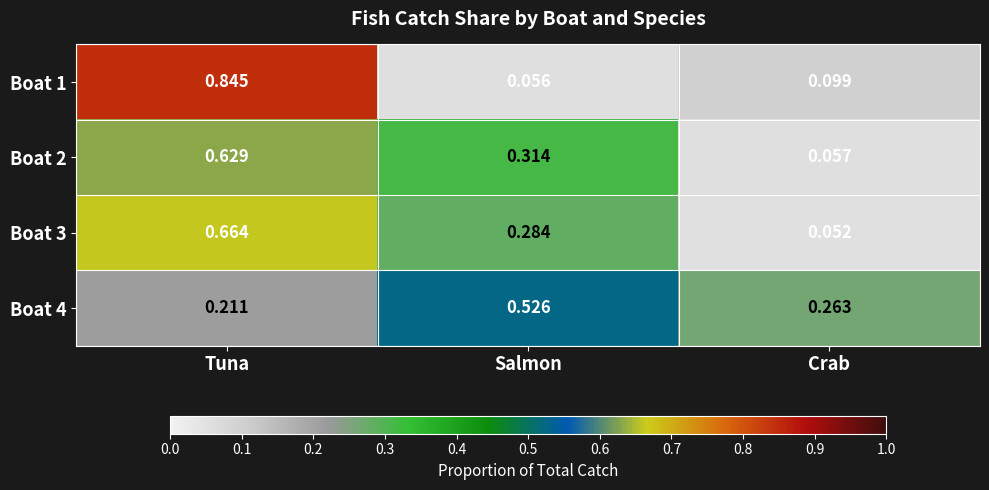

At which label does Boat 1 reach its peak?

Tuna